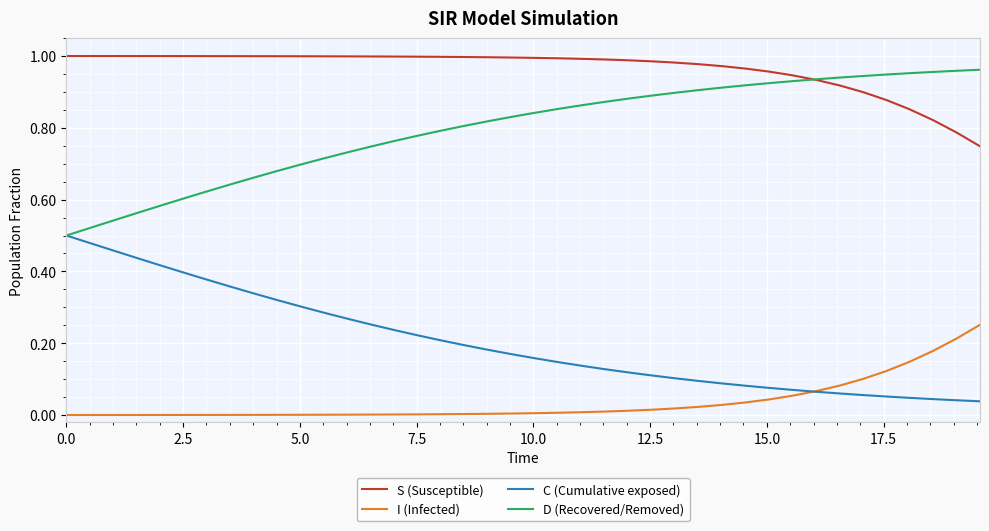

List the series in order of their overall mean, lowest first.

I (Infected), C (Cumulative exposed), D (Recovered/Removed), S (Susceptible)